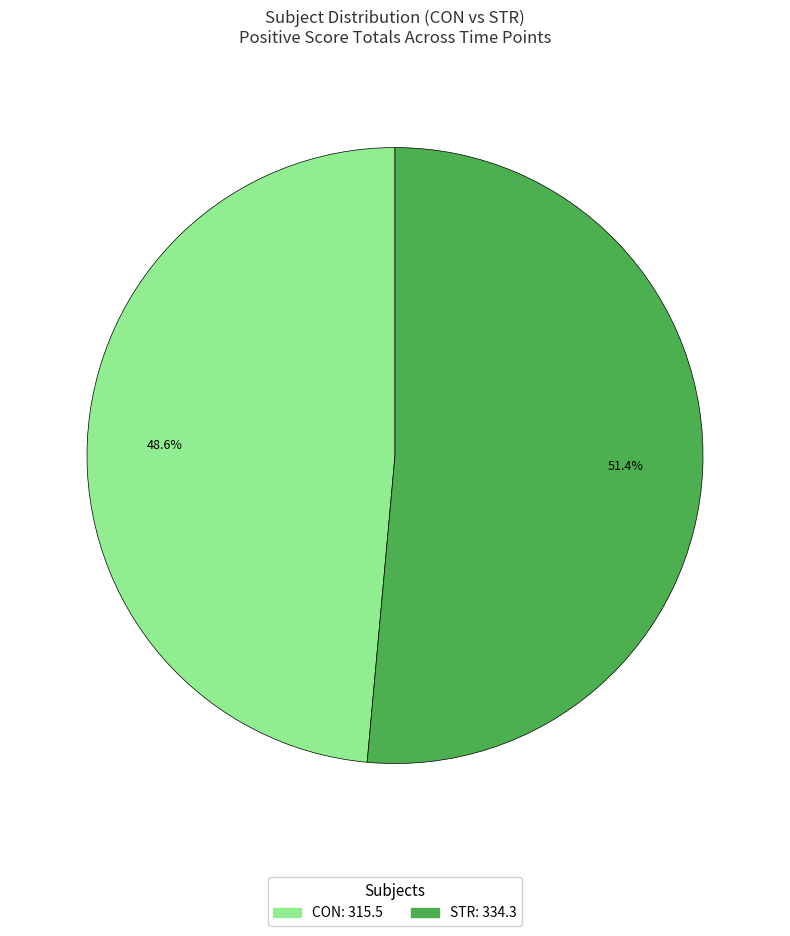

Rank the categories by value from highest to lowest.

STR, CON